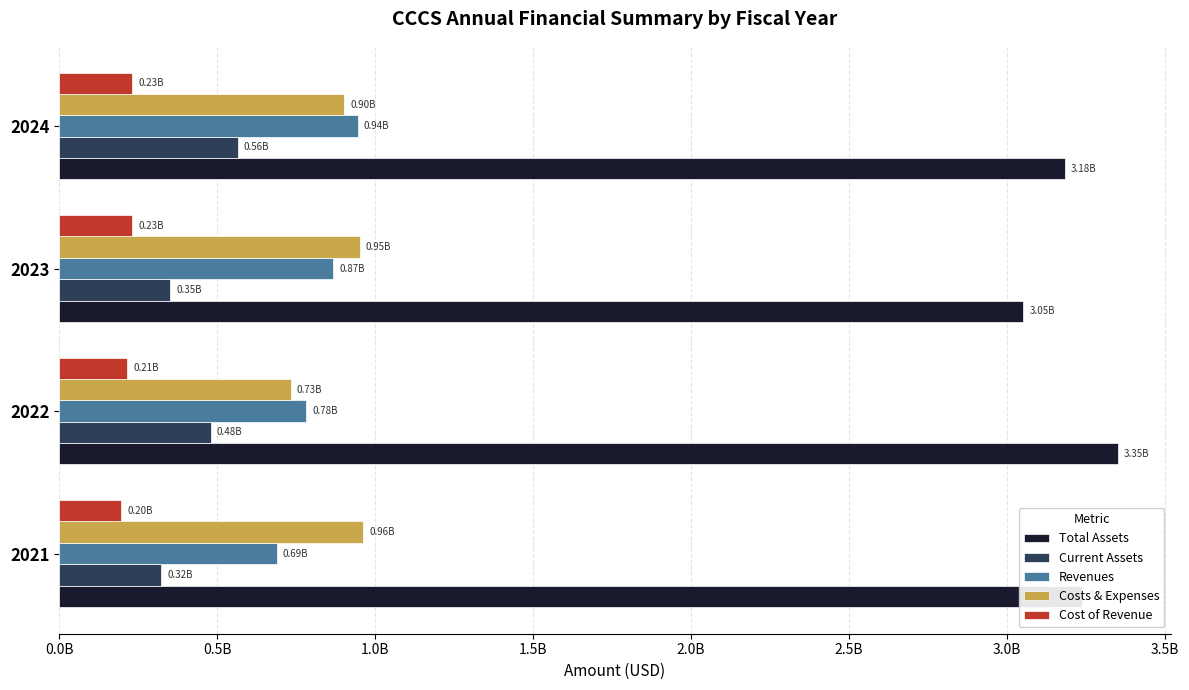

What is the value of the Costs & Expenses bar at the 4th from the left?

900486000